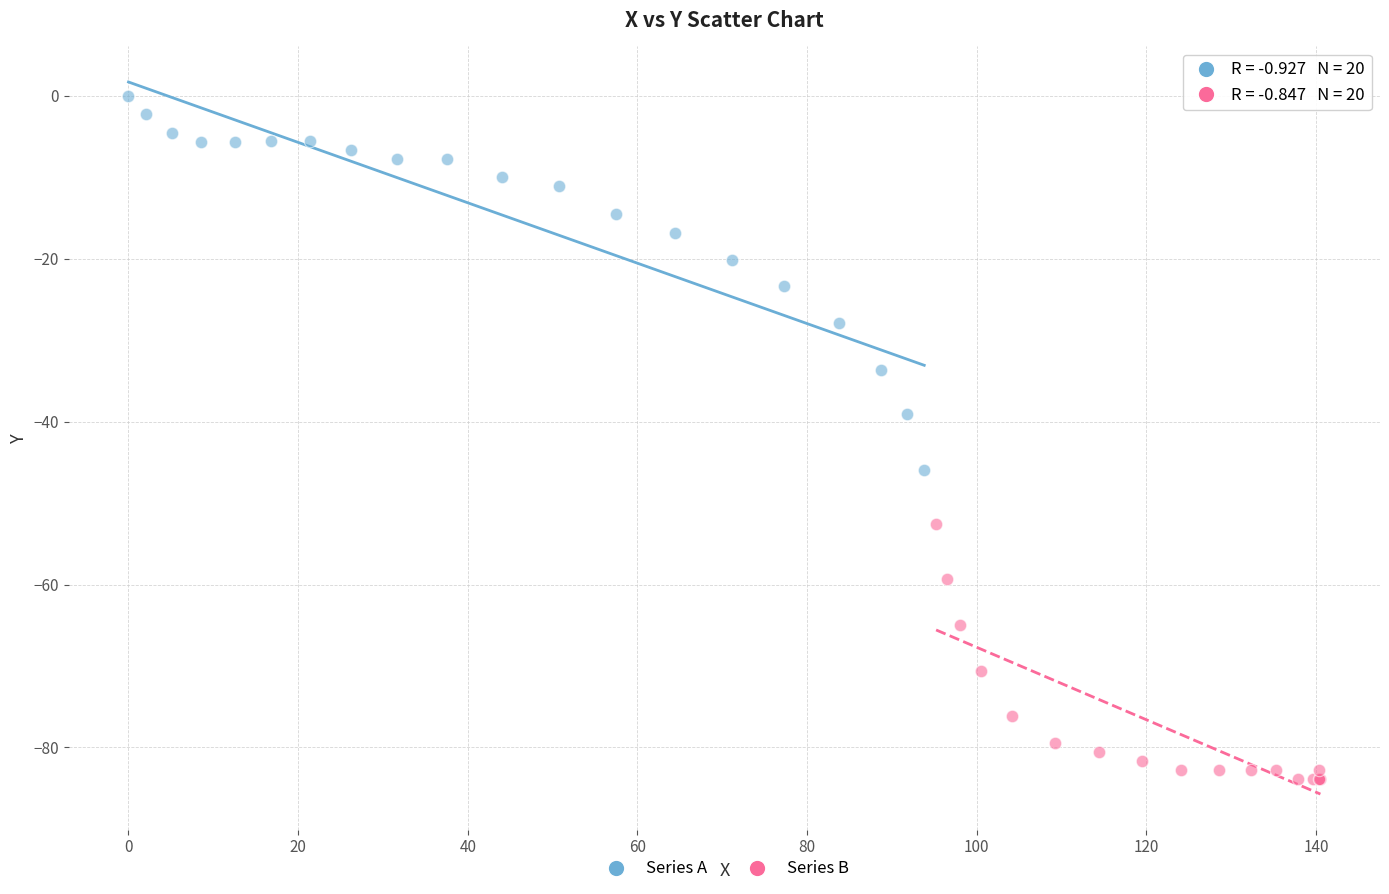

Which series reaches the maximum Y coordinate?

Series A